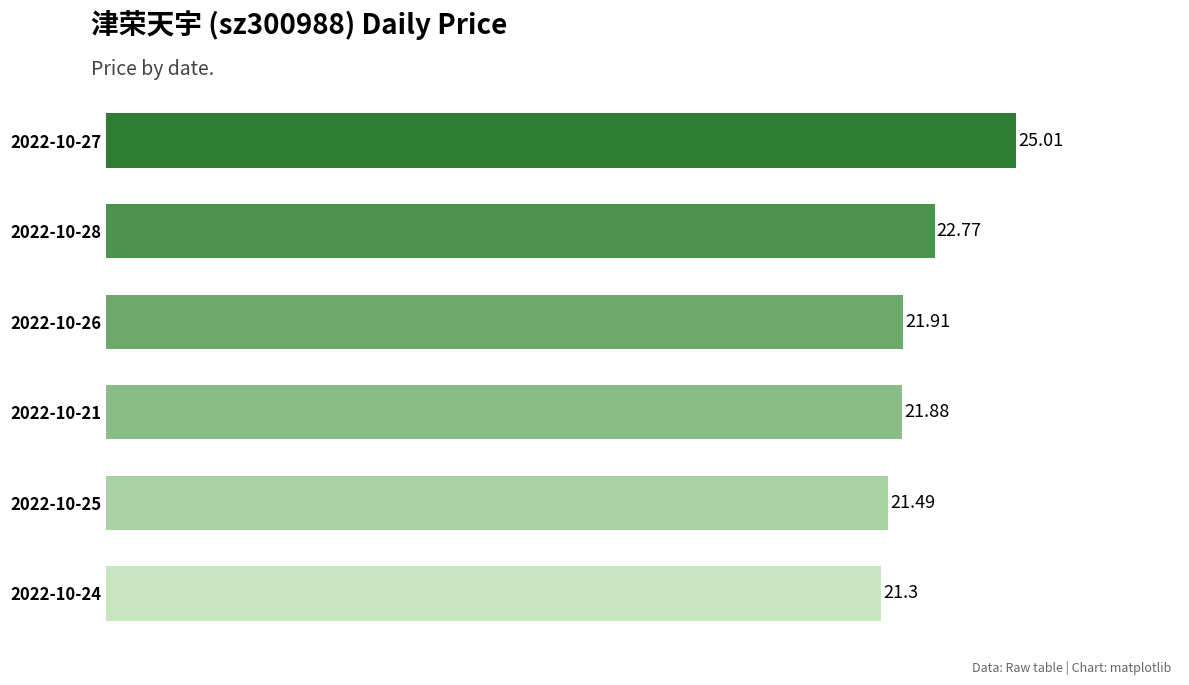

Rank the categories by value from highest to lowest.

2022-10-27, 2022-10-28, 2022-10-26, 2022-10-21, 2022-10-25, 2022-10-24